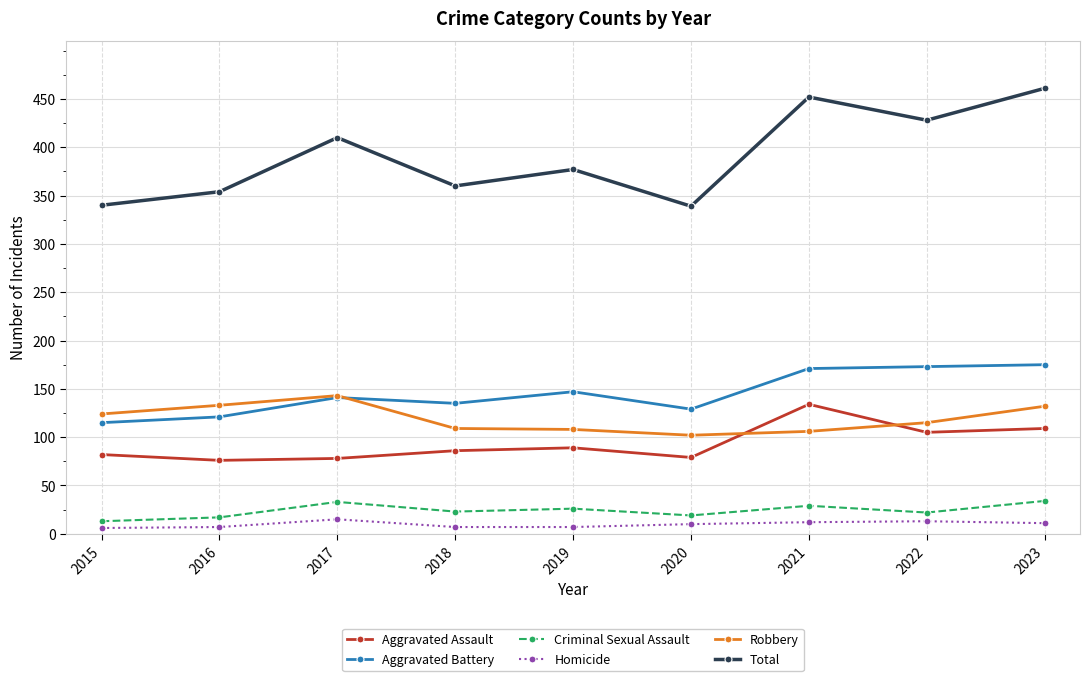

What is the greatest value displayed?

461